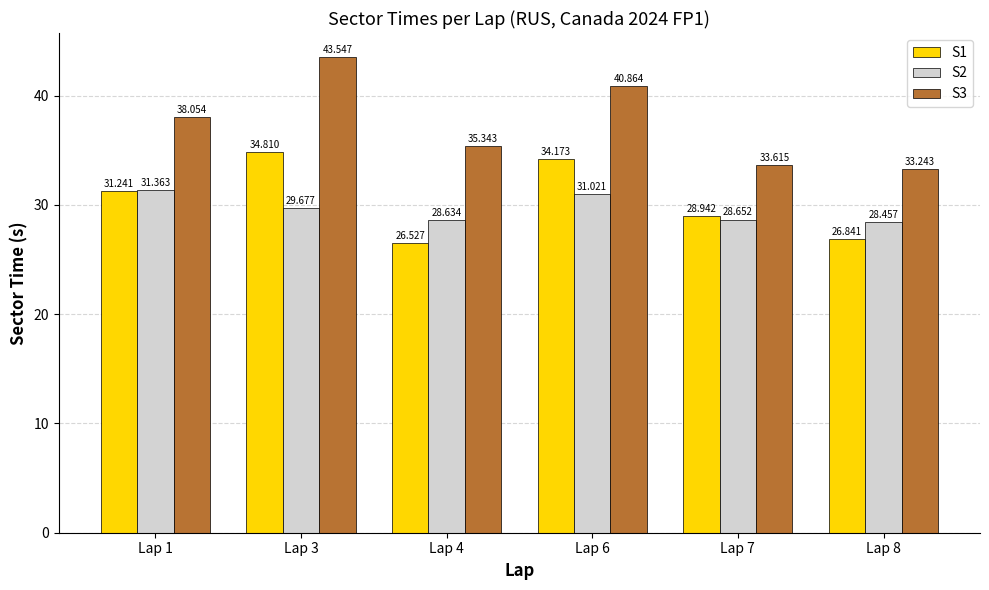

Rank the series at Lap 7 from lowest to highest value.

S2, S1, S3